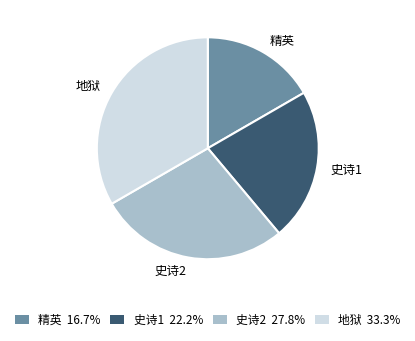

Which category has the biggest portion of the pie?

地狱